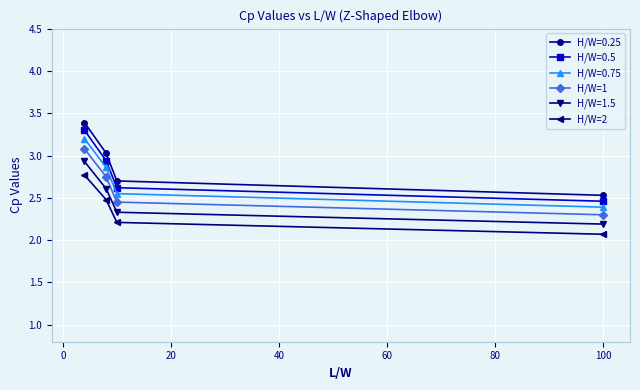

True or false: H/W=1 and H/W=1.5 cross at least once.

False